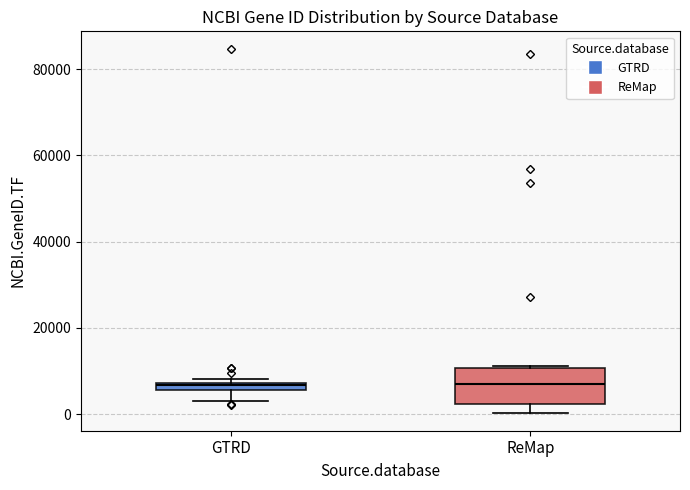

Comparing the boxes themselves (not the whiskers), which one is the tallest?

ReMap